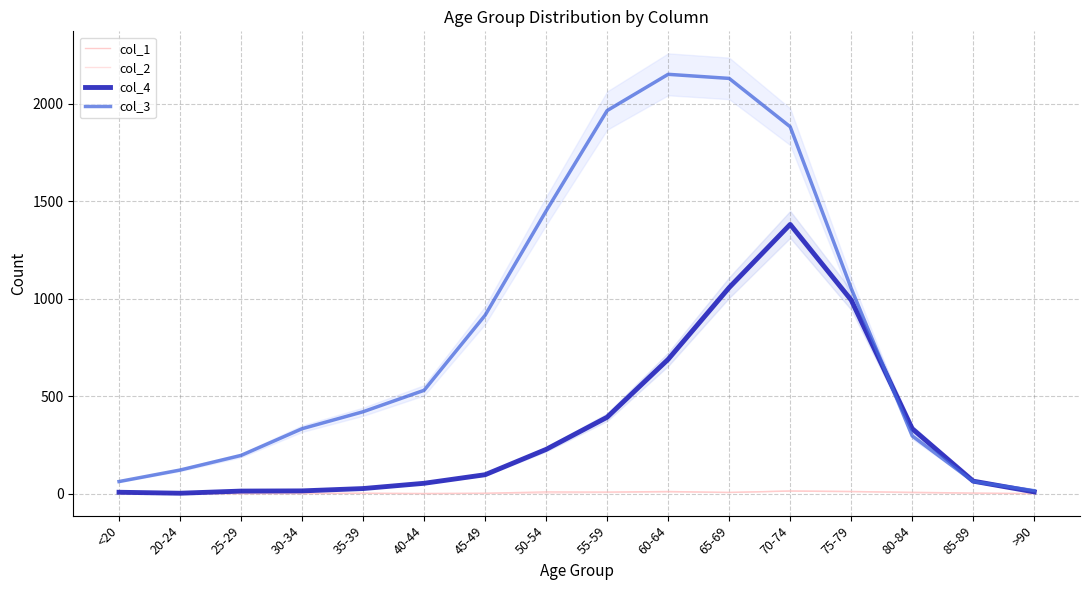

What is the difference between the maximum and minimum values in the col_2 series?

14